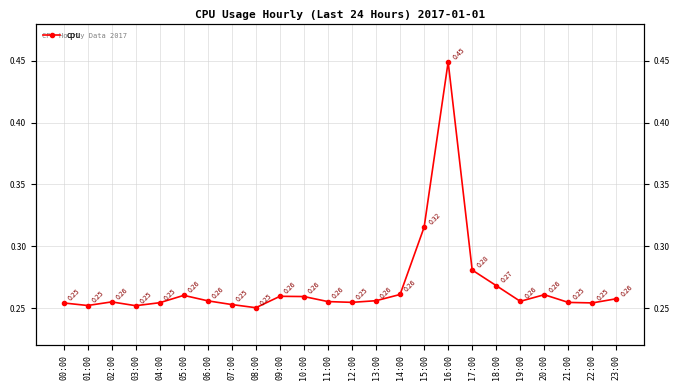

Between 12:00 and 17:00, which is larger?

17:00